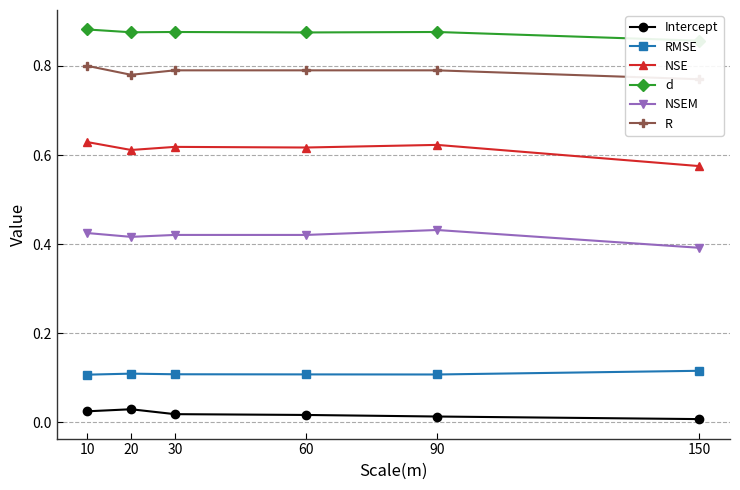

What is the sum of the NSEM values at 10 and 60?

0.8